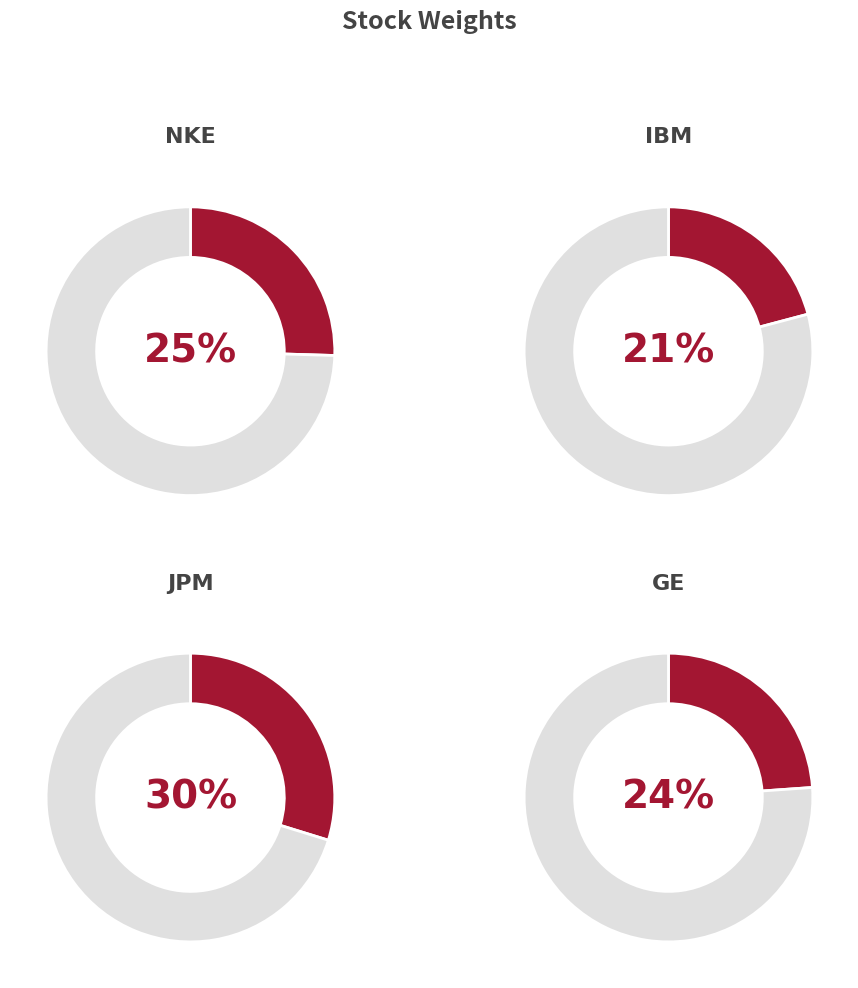

To the nearest percent, what is the average slice percentage?

25%